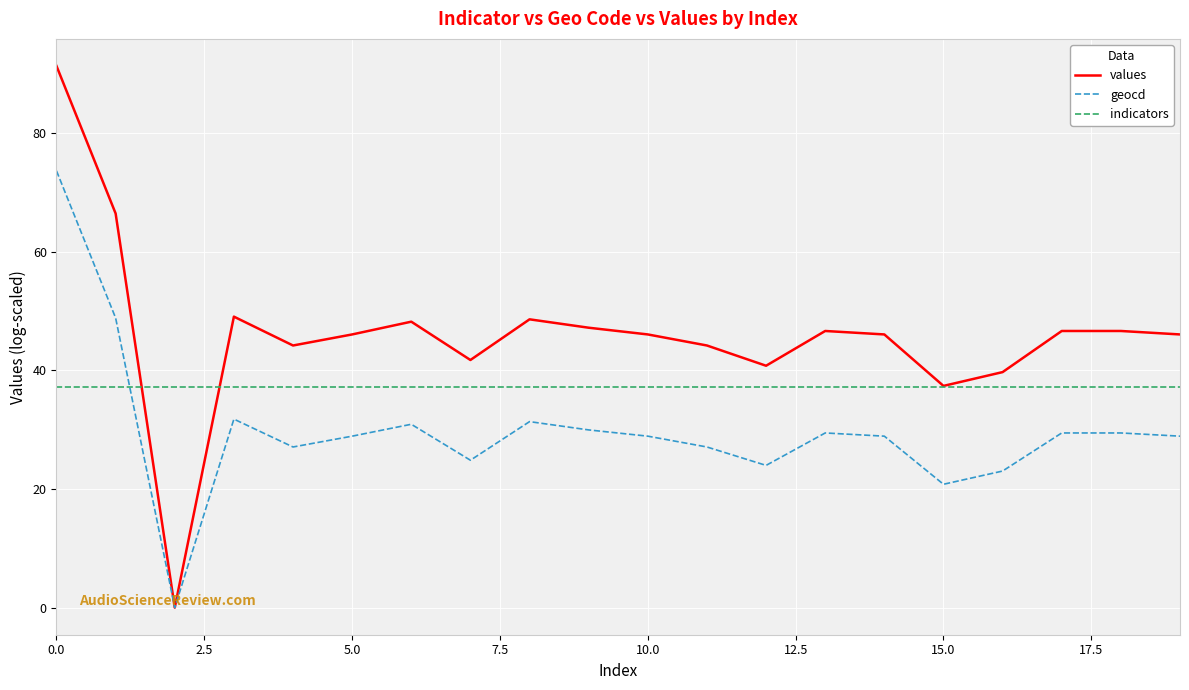

What is the greatest value displayed?

91.3